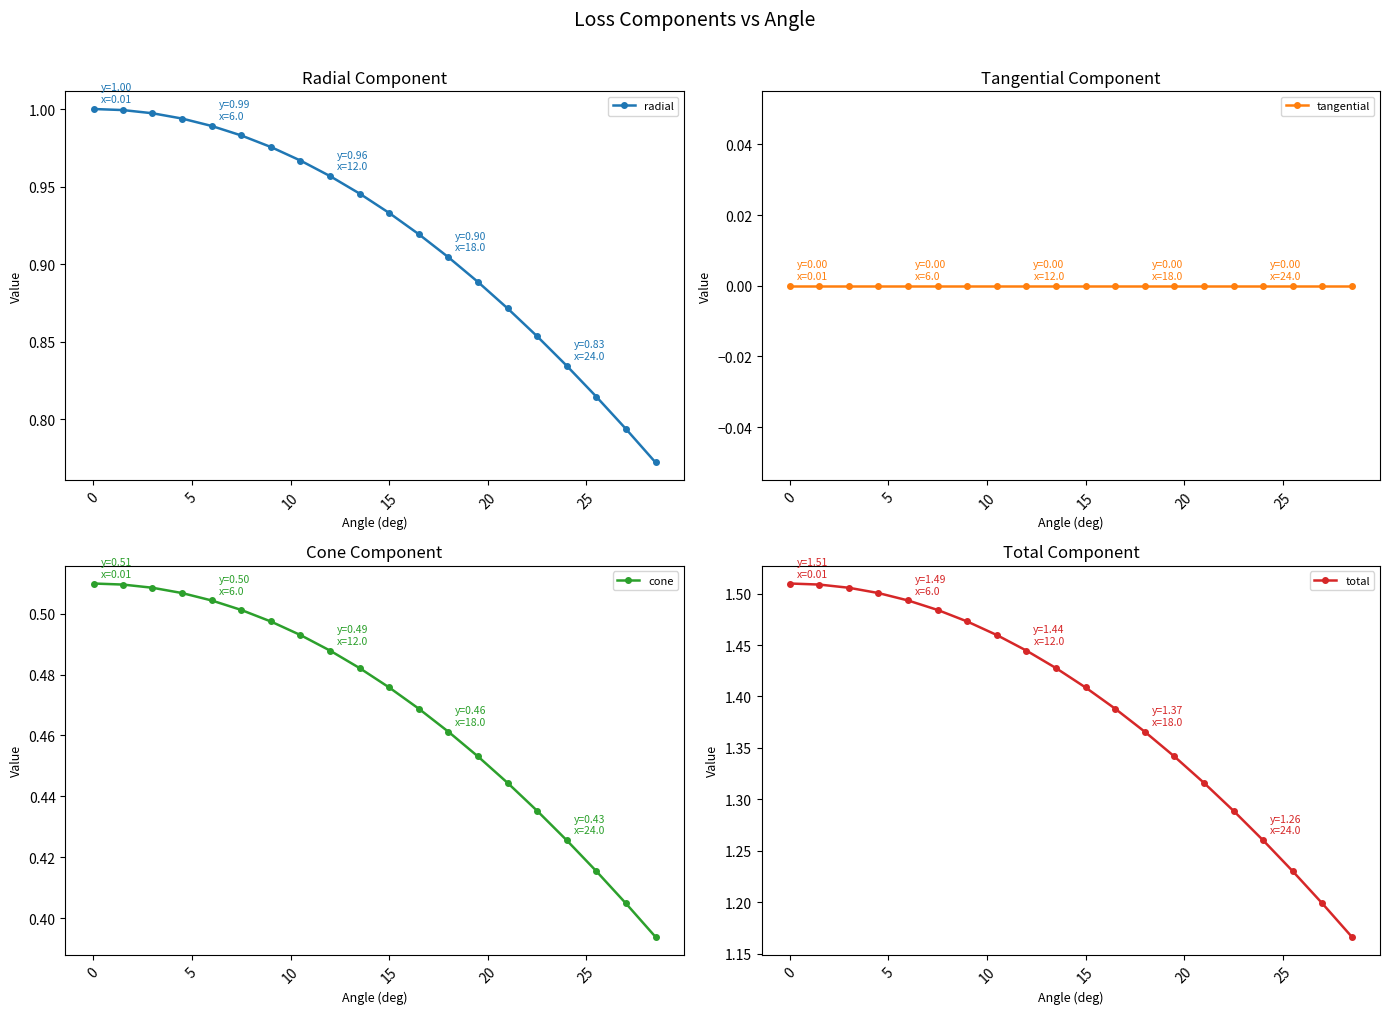

True or false: radial has more than 2 points higher than both neighbors.

False